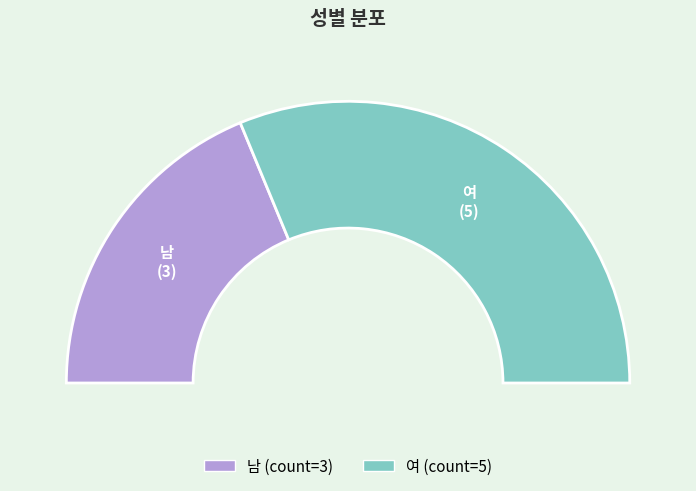

To the nearest percent, what is the difference between the largest and smallest slice percentages?

25%